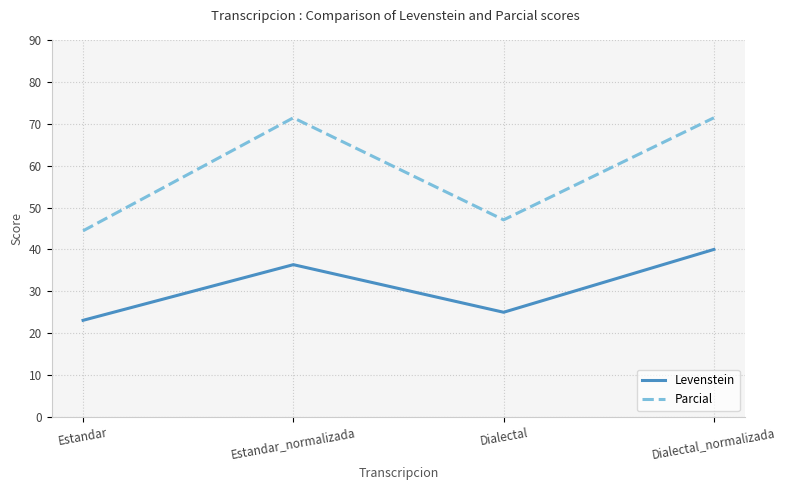

How many values in the Levenstein series are below 36?

2